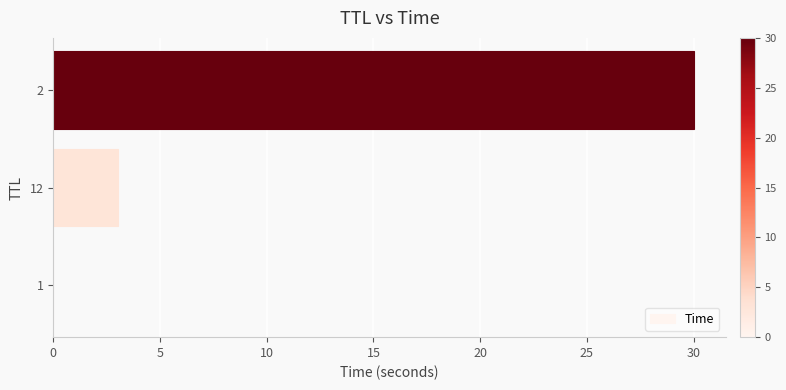

What is the greatest value displayed?

30.0